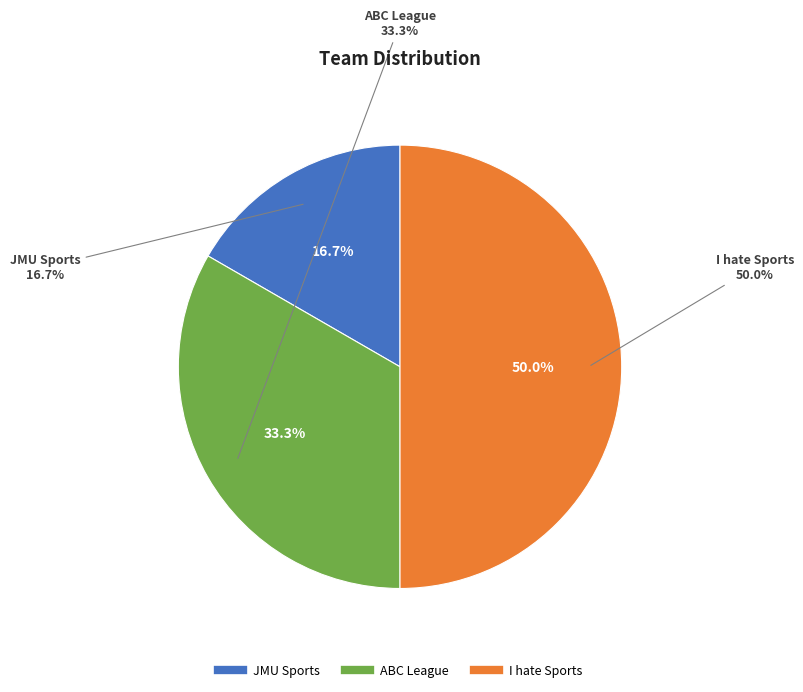

Combined, what portion of the pie is ABC League and JMU Sports?

50.0%